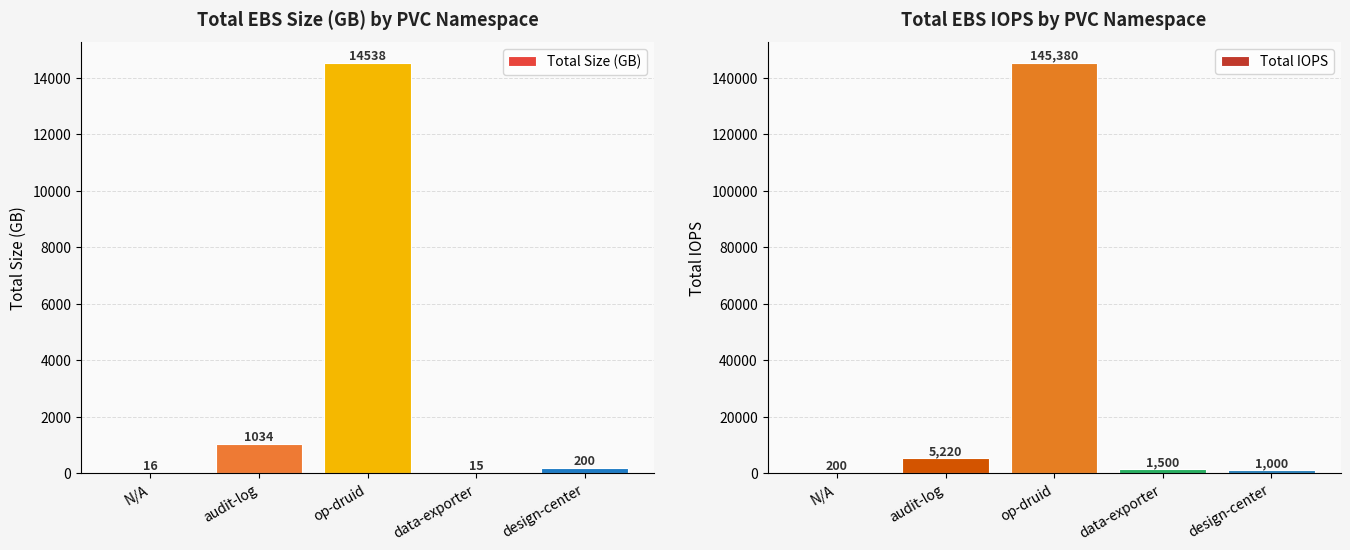

What is the sum of the Total Size (GB) values at audit-log and design-center?

1234